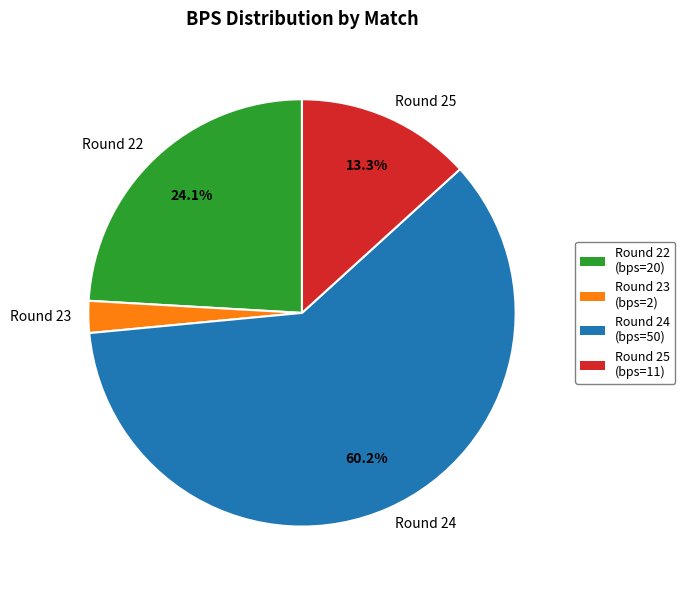

To the nearest percent, what is the average slice percentage?

25%